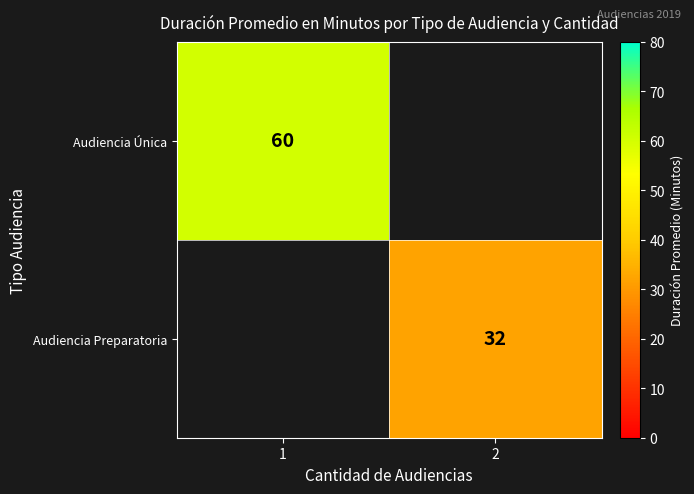

How many distinct data groups are displayed?

2